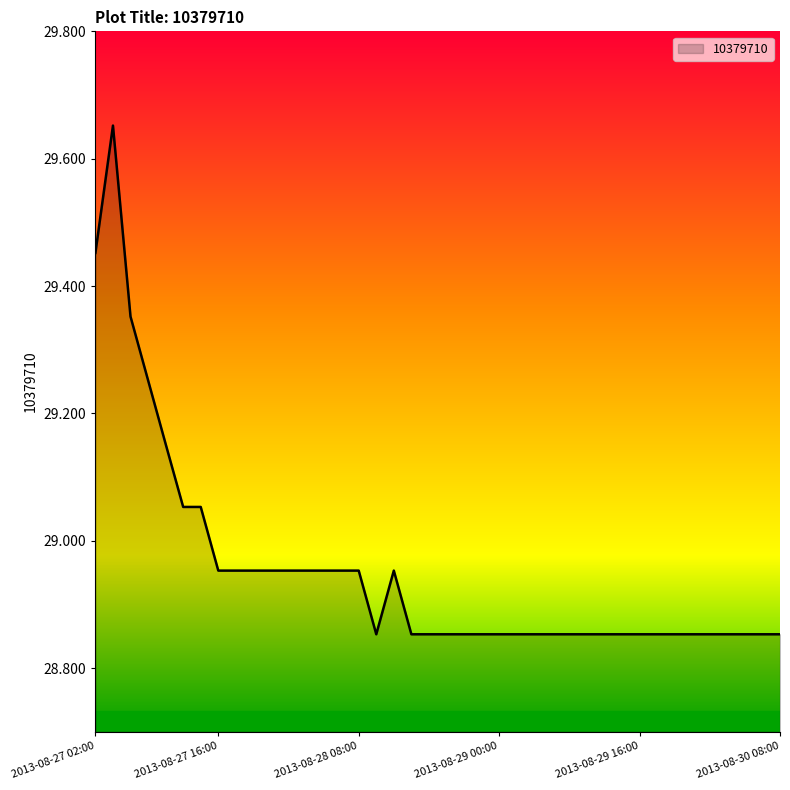

What is the label of the 11th point from the right?

2013-08-29 12:00